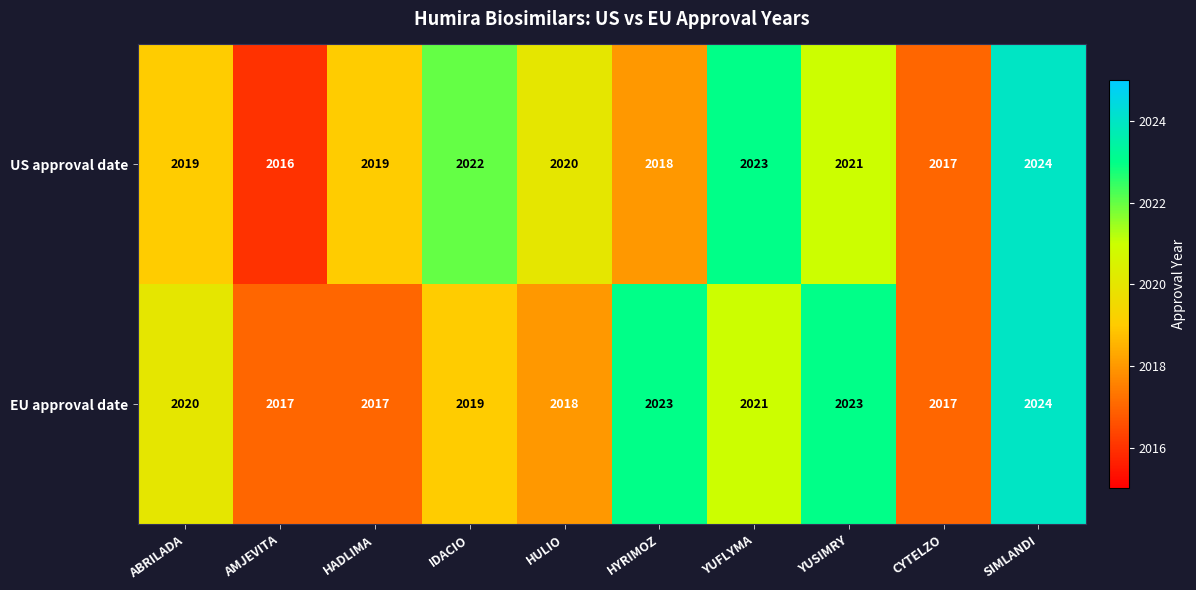

Where is US approval date nearest to the value 2020?

HULIO